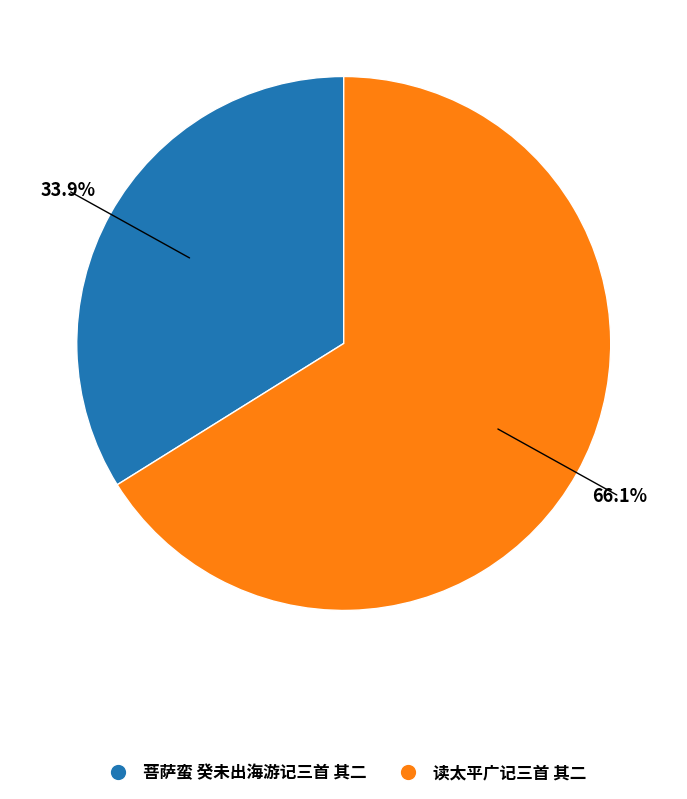

Count the number of slices in the pie.

2